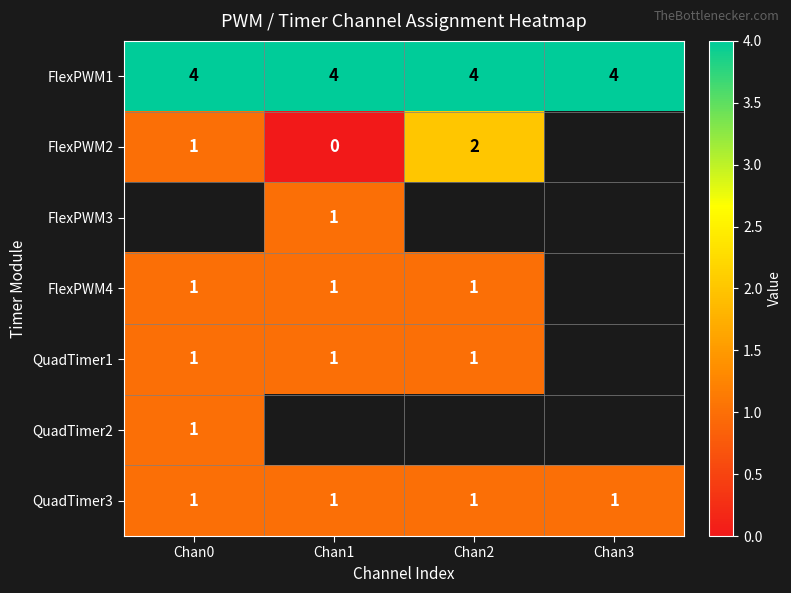

What is the sum of all QuadTimer3 values?

4